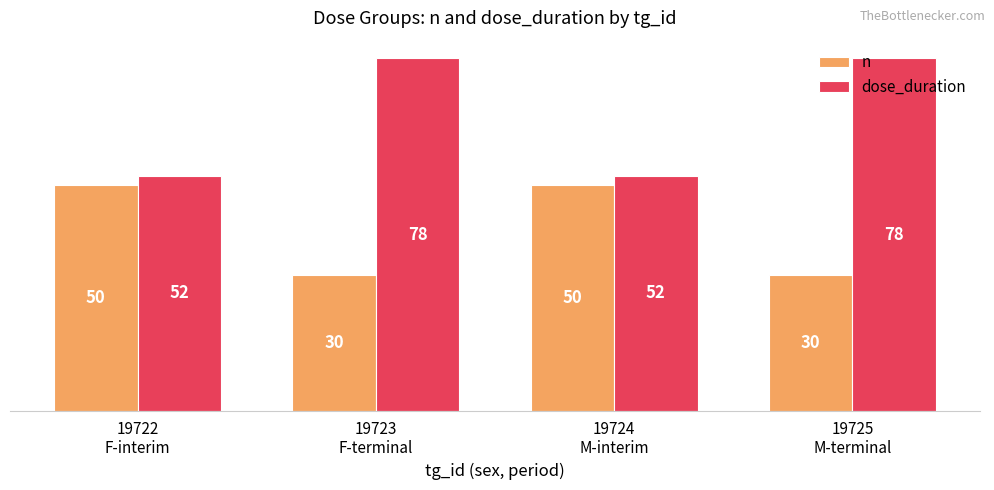

How many values in the n series are below 50?

2